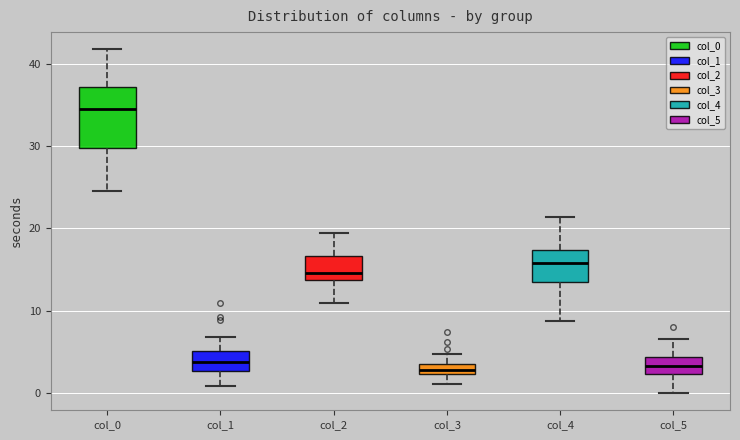

Which box is the tallest, from its lower edge to its upper edge?

col_0